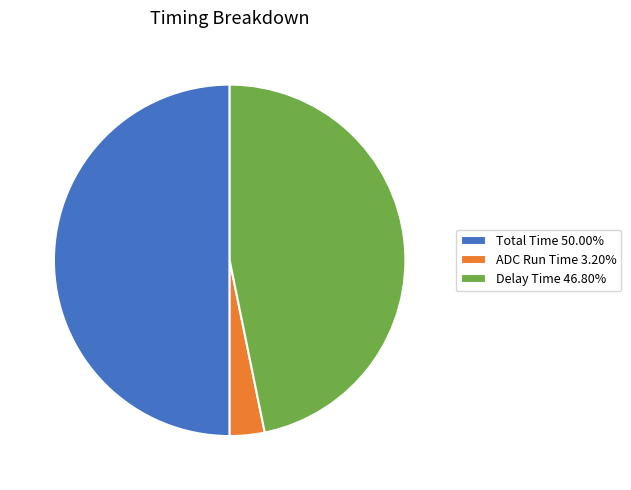

Approximately how many times larger is the value at Total Time 50.00% compared to ADC Run Time 3.20%?

15.6